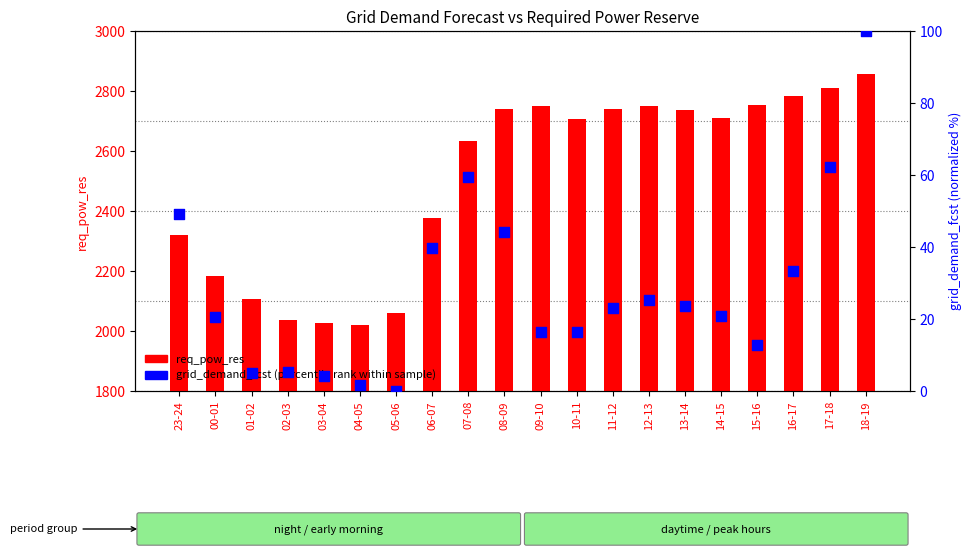

Which series has the largest total across all categories?

req_pow_res